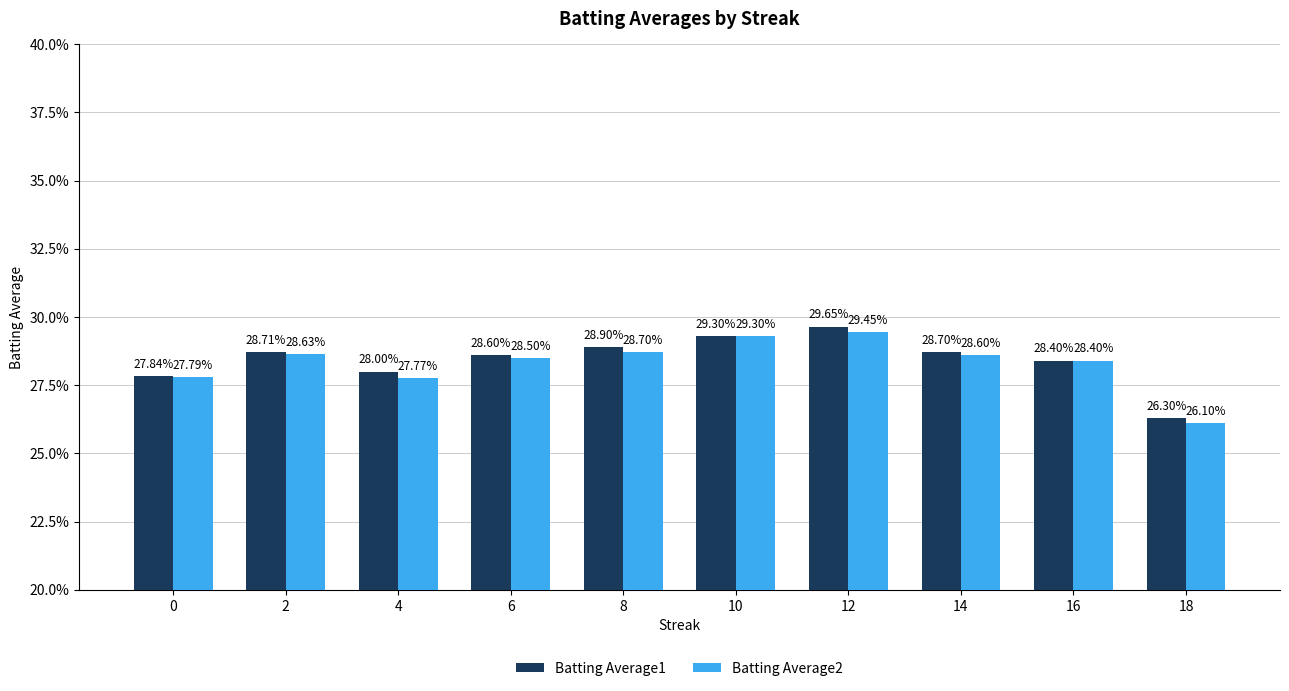

Is the value of Batting Average1 at 16 greater than the value of Batting Average2 at 18?

Yes